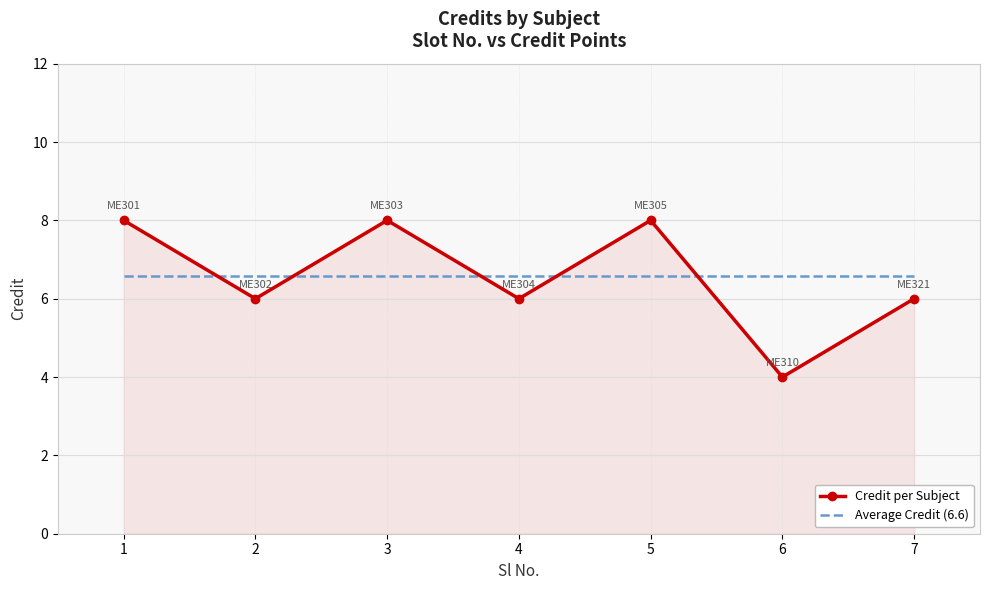

What is the greatest value displayed?

8.0